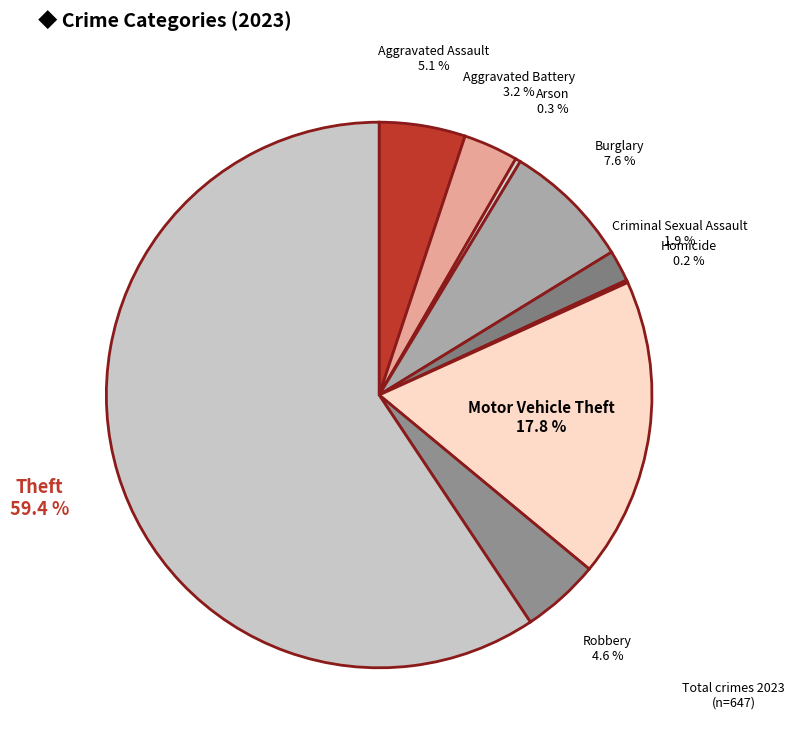

Which has a higher value, Arson or Motor Vehicle Theft?

Motor Vehicle Theft